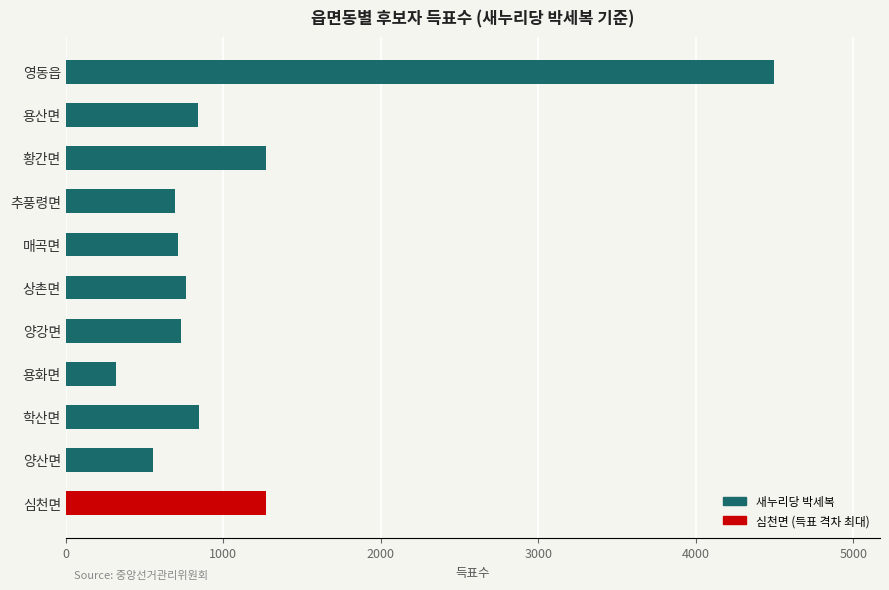

What is the maximum value shown in the chart?

4496